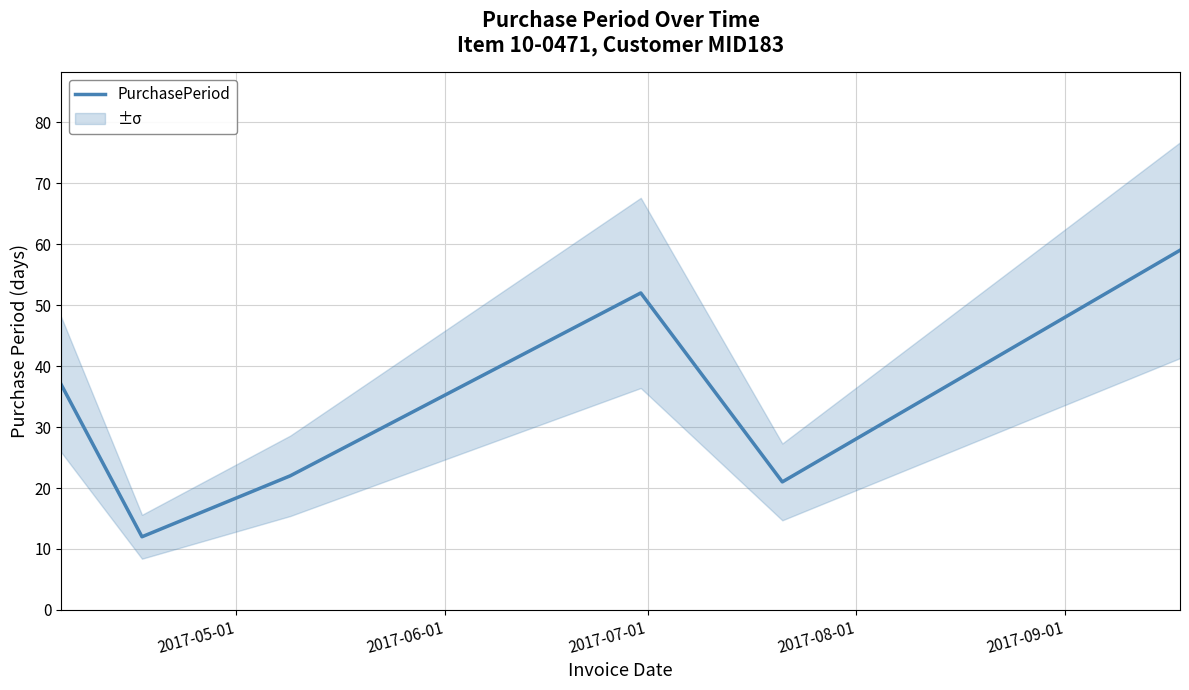

What is the average value?

34